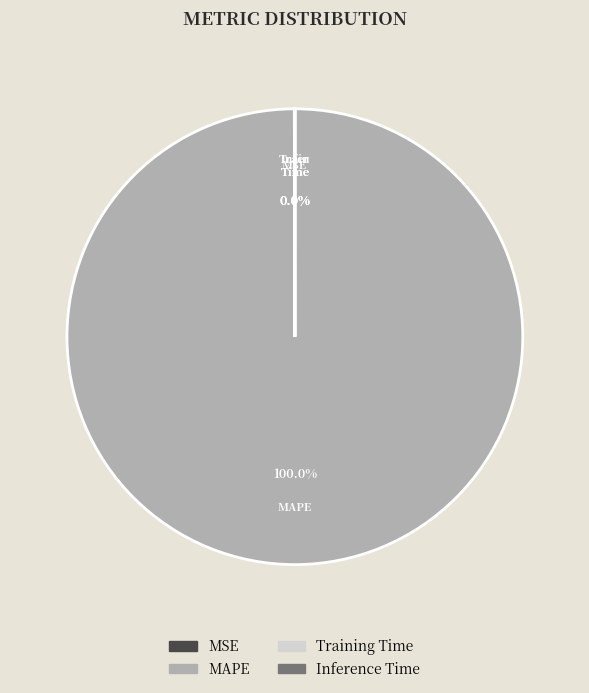

Which category has the biggest portion of the pie?

MAPE